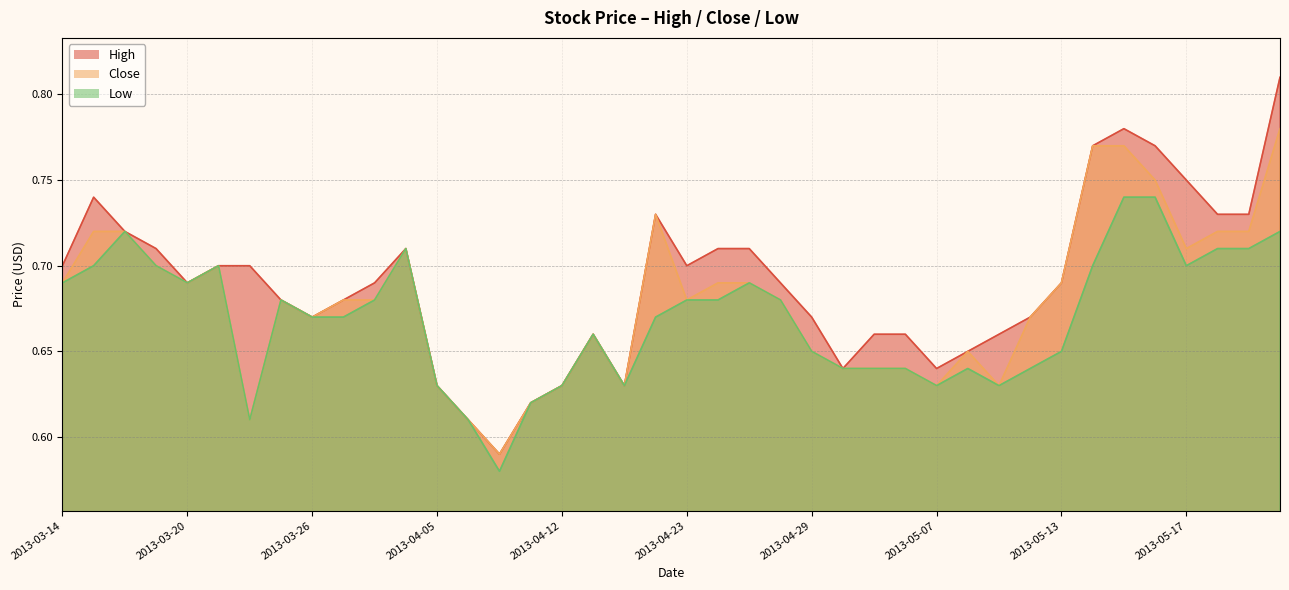

What is the sum of all High values?

27.6